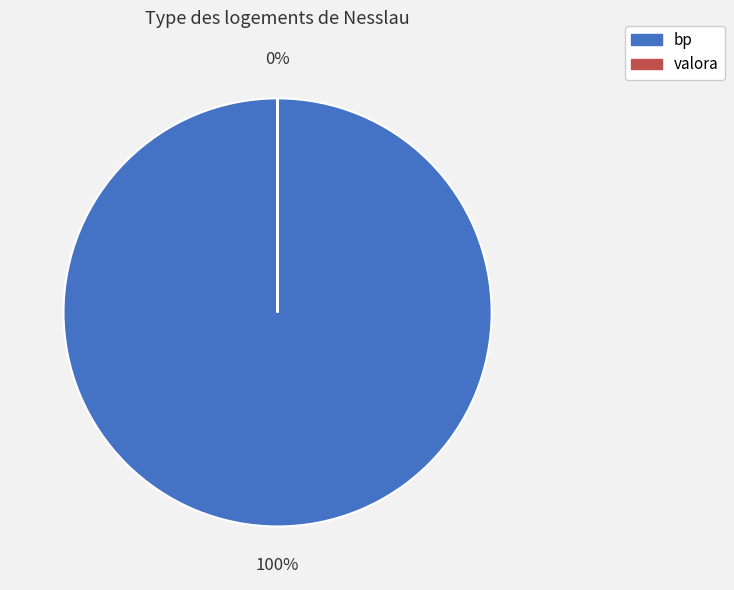

Combined, do bp and valora account for over 50%?

Yes